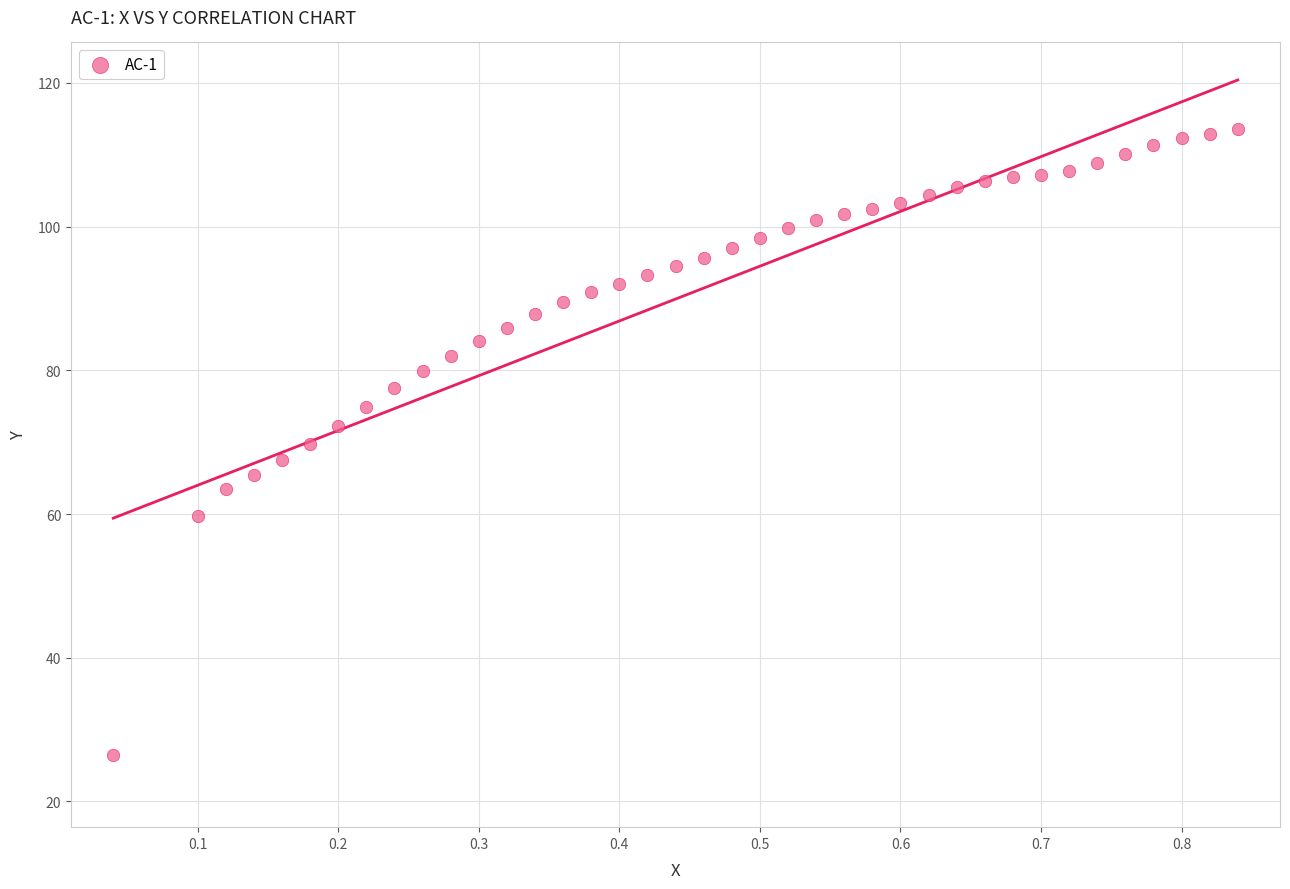

What is the range of Y values (max minus min)?

87.2